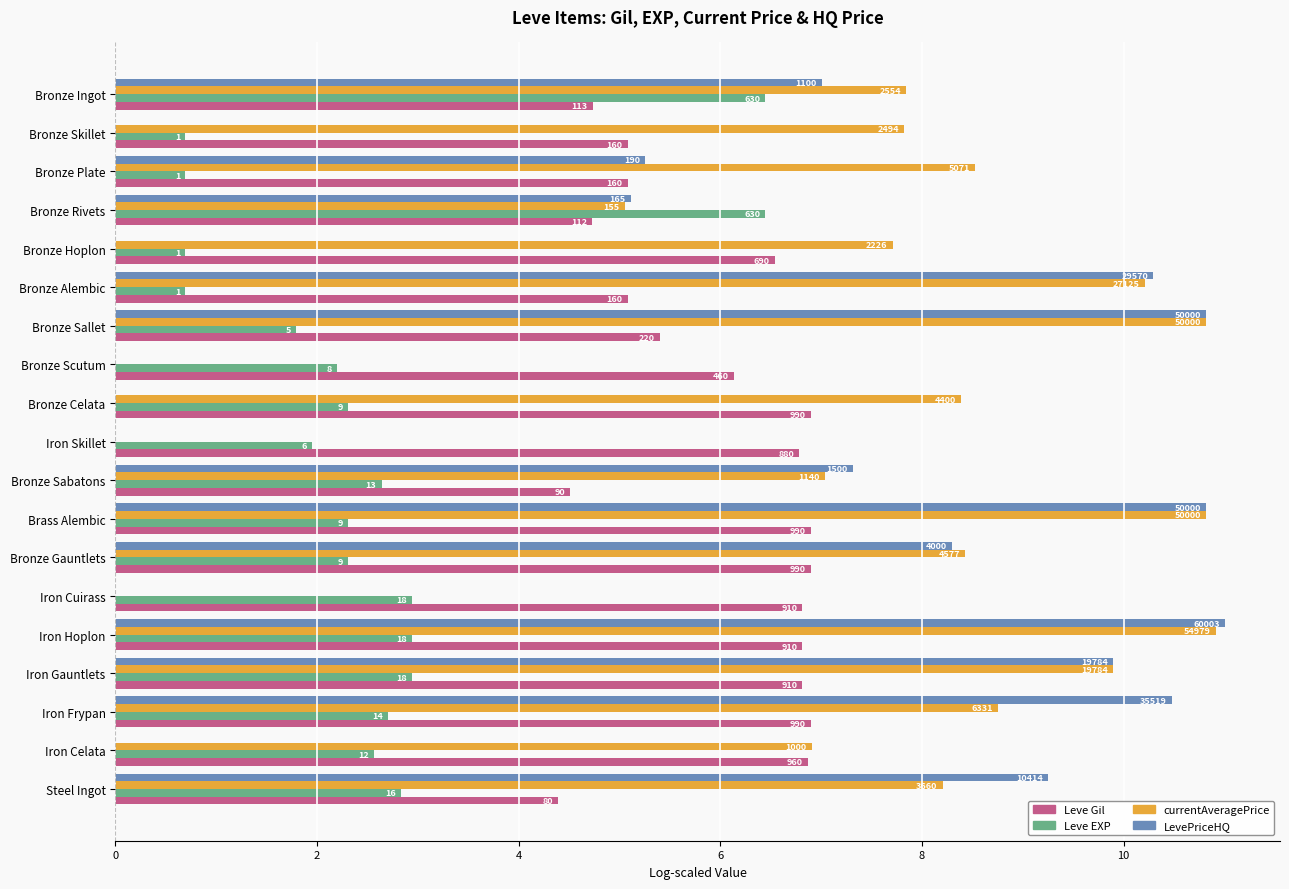

What is the average value of the currentAveragePrice series?

7.2